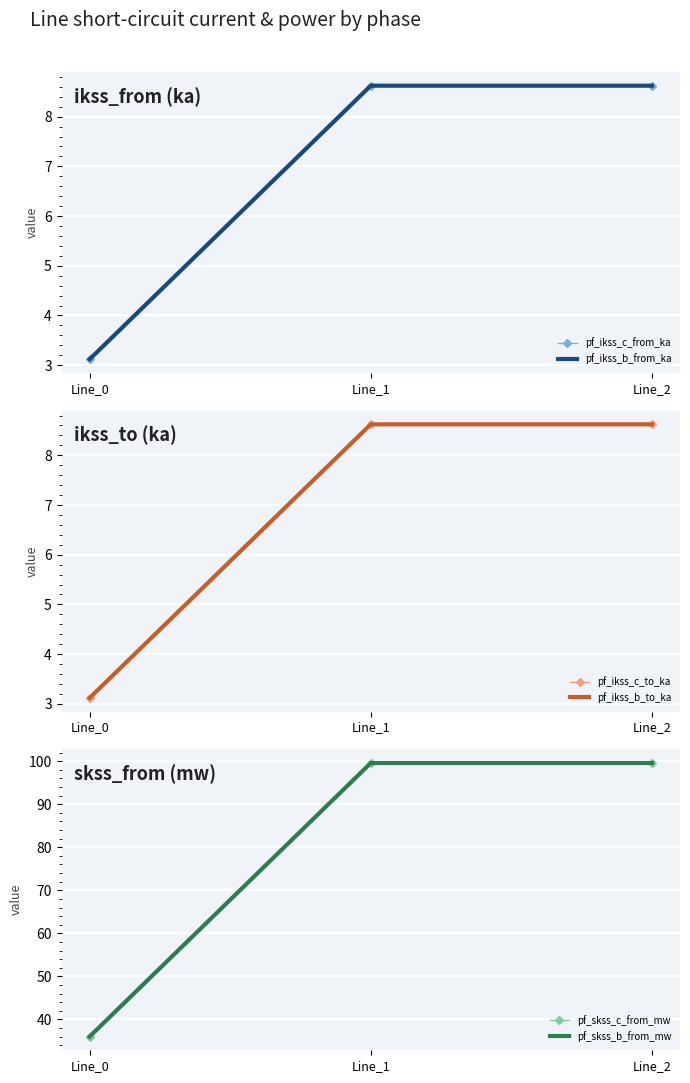

Reading right to left, transcribe all the data shown in this chart.

pf_ikss_c_from_ka: 8.6	8.6	3.1
pf_ikss_b_from_ka: 8.6	8.6	3.1
pf_ikss_c_to_ka: 8.6	8.6	3.1
pf_ikss_b_to_ka: 8.6	8.6	3.1
pf_skss_c_from_mw: 99.6	99.6	36.0
pf_skss_b_from_mw: 99.6	99.6	36.0